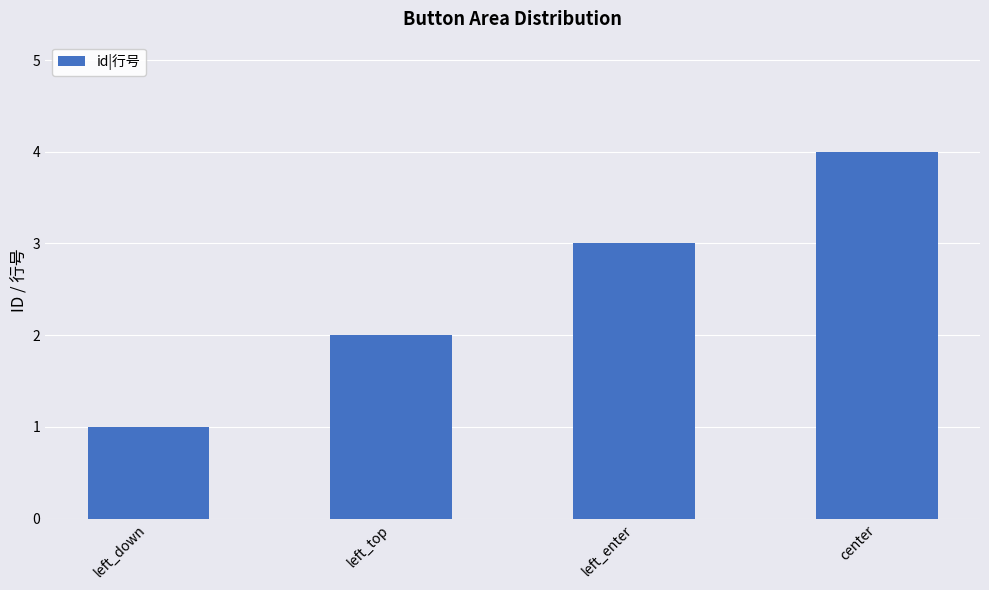

Rank the categories by value from highest to lowest.

center, left_enter, left_top, left_down